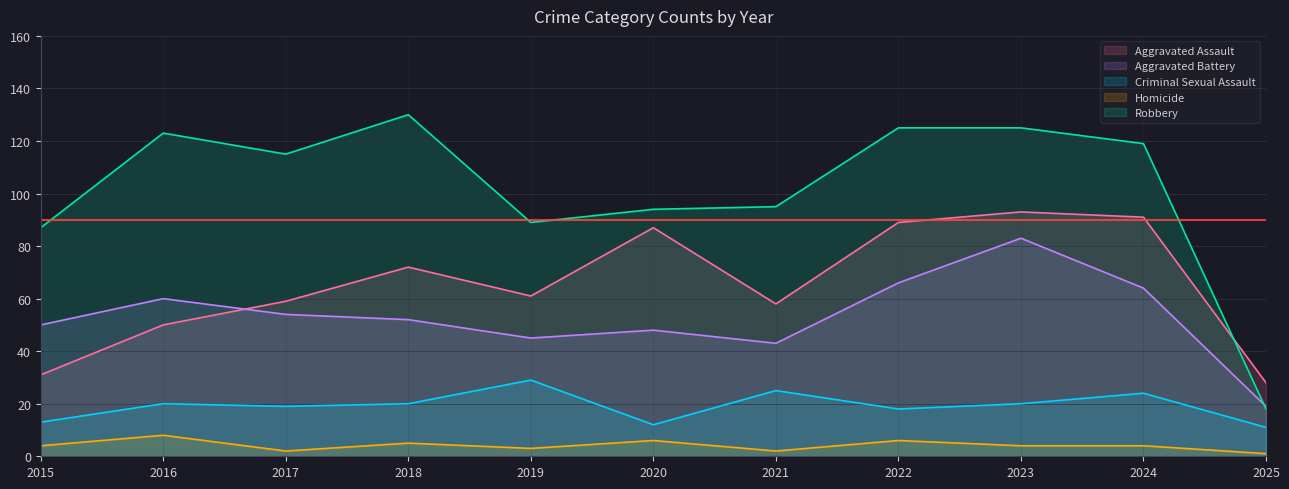

Reading left to right, list all the values displayed in this chart.

Aggravated Assault: 31	50	59	72	61	87	58	89	93	91	28
Aggravated Battery: 50	60	54	52	45	48	43	66	83	64	19
Criminal Sexual Assault: 13	20	19	20	29	12	25	18	20	24	11
Homicide: 4	8	2	5	3	6	2	6	4	4	1
Robbery: 87	123	115	130	89	94	95	125	125	119	18